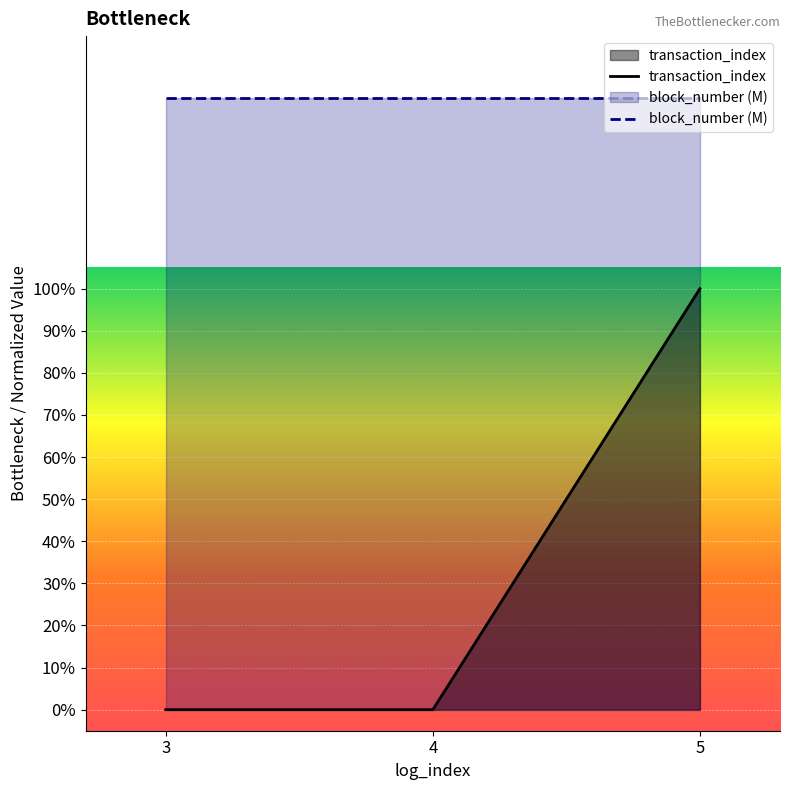

What is the total value across all series at 5?

2.5